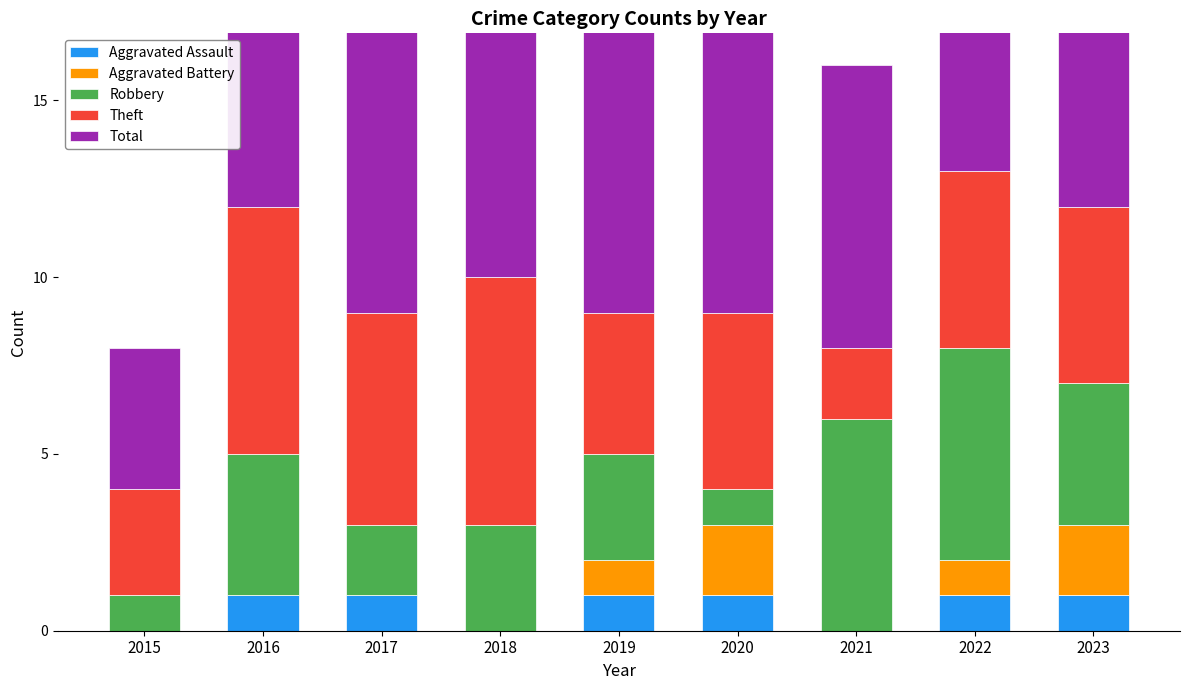

Which has a higher value, 2019 or 2016?

2019